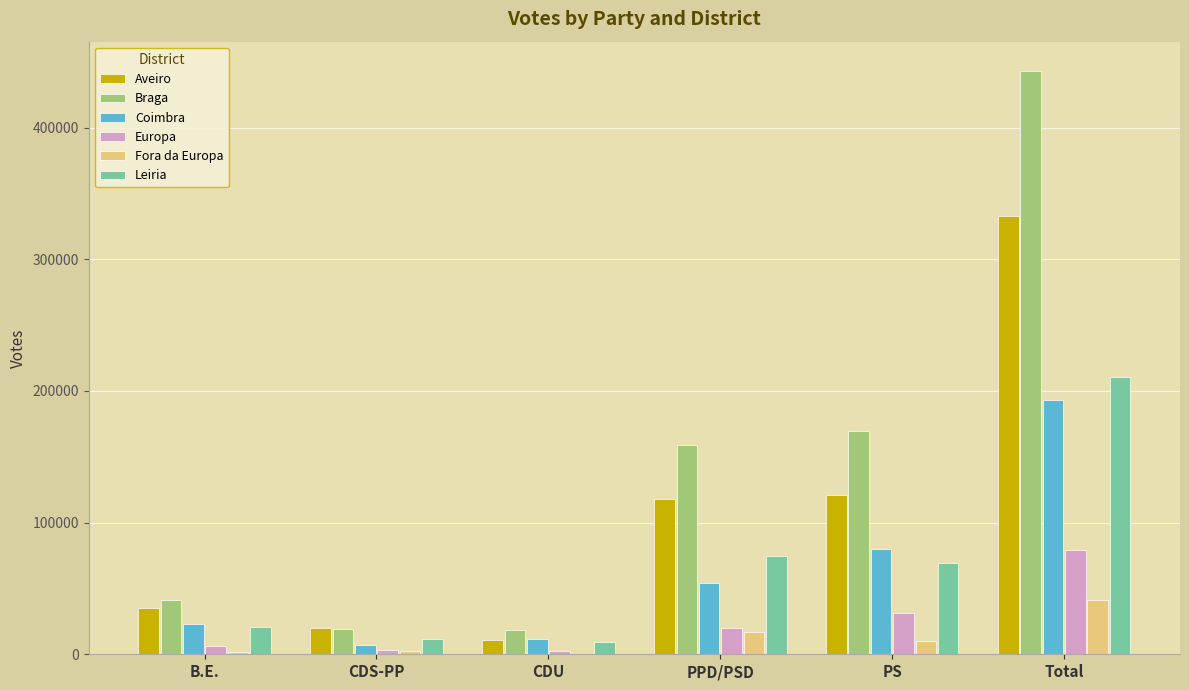

What is the sum of all Aveiro values?

637304